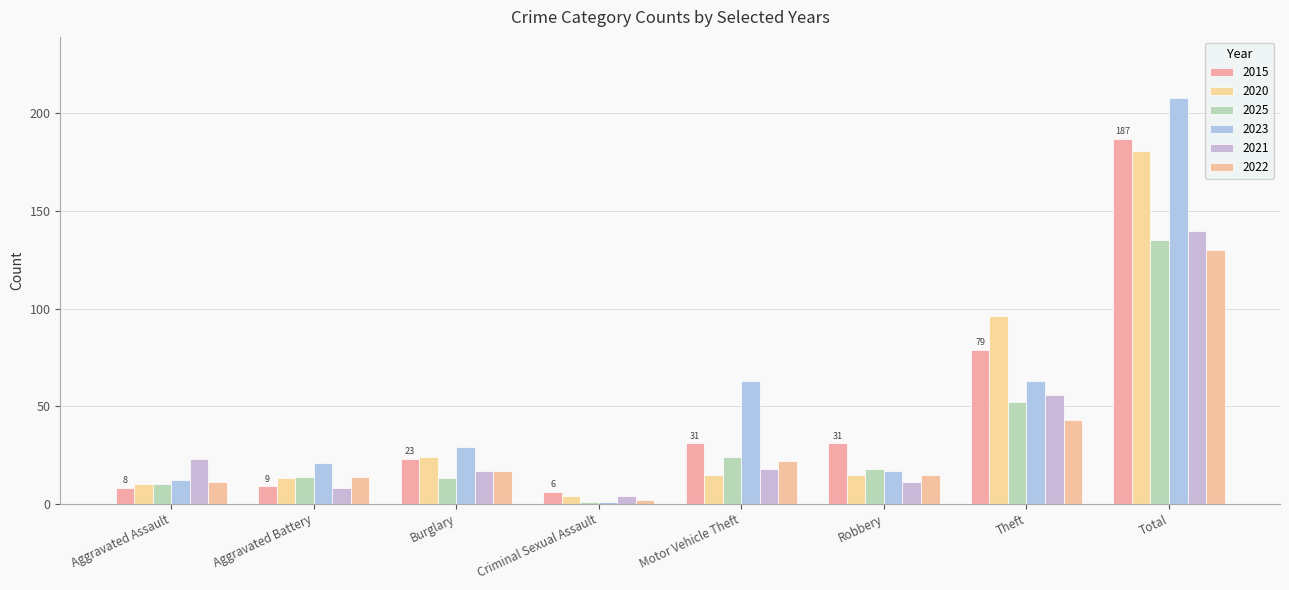

Reading right to left, list all the values displayed in this chart.

2015: Total=187	Theft=79	Robbery=31	Motor Vehicle Theft=31	Criminal Sexual Assault=6	Burglary=23	Aggravated Battery=9	Aggravated Assault=8
2020: Total=181	Theft=96	Robbery=15	Motor Vehicle Theft=15	Criminal Sexual Assault=4	Burglary=24	Aggravated Battery=13	Aggravated Assault=10
2025: Total=135	Theft=52	Robbery=18	Motor Vehicle Theft=24	Criminal Sexual Assault=1	Burglary=13	Aggravated Battery=14	Aggravated Assault=10
2023: Total=208	Theft=63	Robbery=17	Motor Vehicle Theft=63	Criminal Sexual Assault=1	Burglary=29	Aggravated Battery=21	Aggravated Assault=12
2021: Total=140	Theft=56	Robbery=11	Motor Vehicle Theft=18	Criminal Sexual Assault=4	Burglary=17	Aggravated Battery=8	Aggravated Assault=23
2022: Total=130	Theft=43	Robbery=15	Motor Vehicle Theft=22	Criminal Sexual Assault=2	Burglary=17	Aggravated Battery=14	Aggravated Assault=11